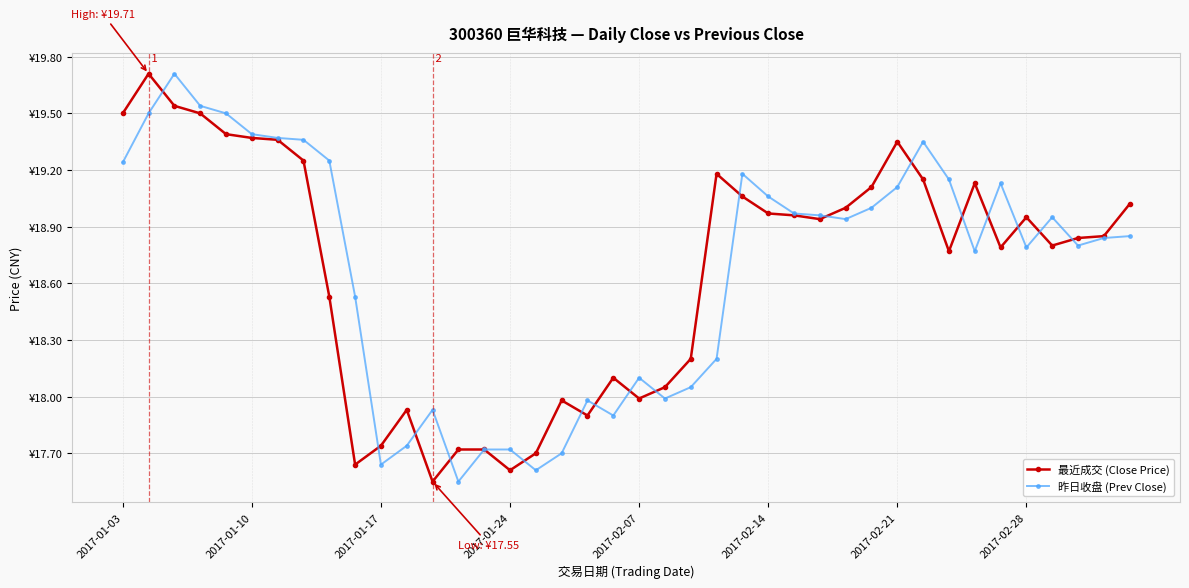

What are all the series names shown in the legend?

最近成交 (Close Price), 昨日收盘 (Prev Close)